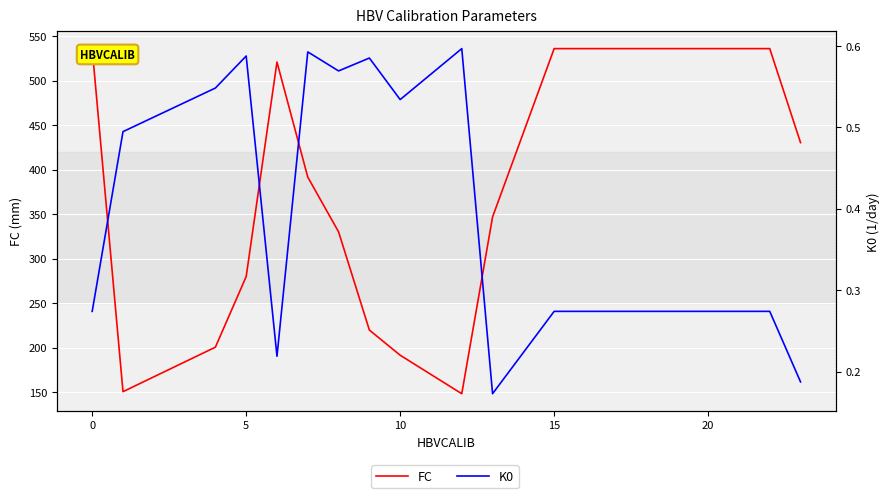

What is the greatest value displayed?

536.1